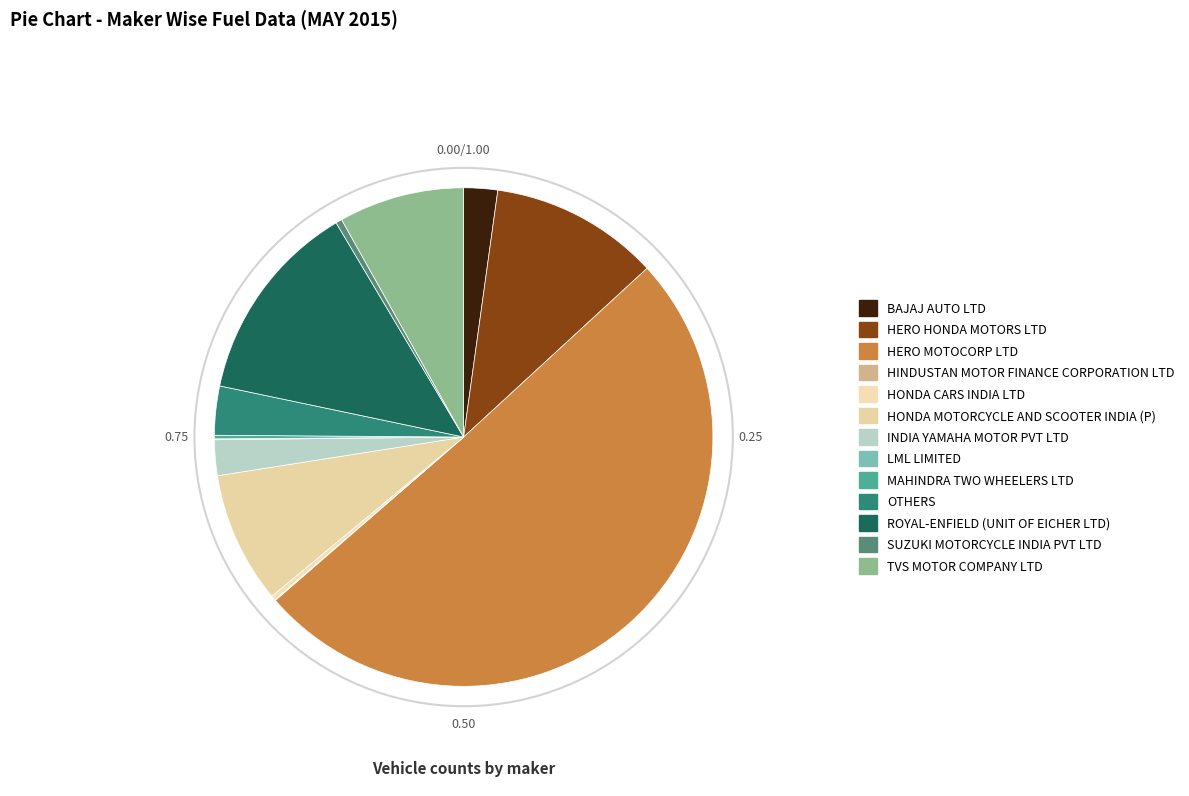

To the nearest percent, what percentage of the pie is TVS MOTOR COMPANY LTD?

8%